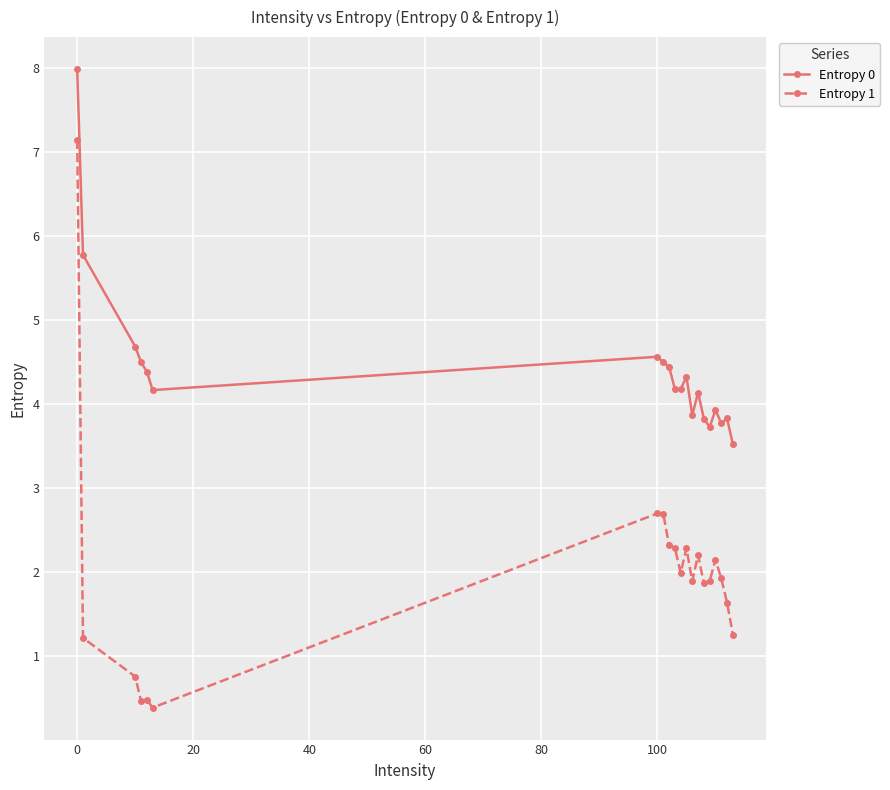

Which series has the largest range (max minus min)?

Entropy 1